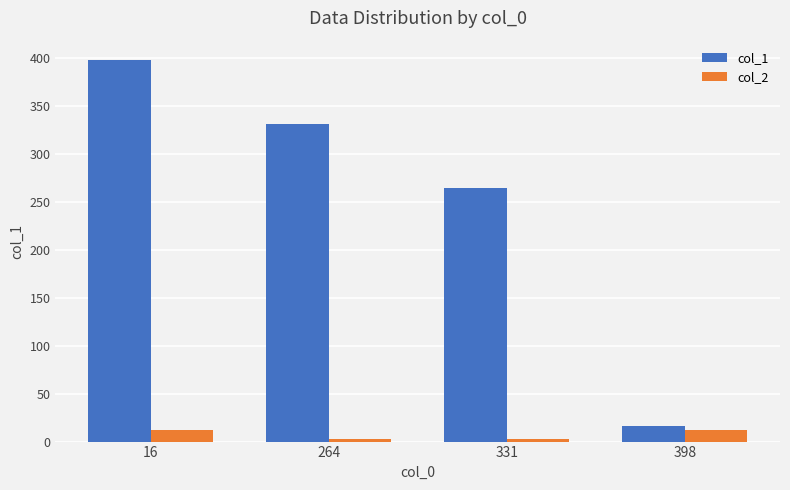

The value of col_1 at 16 is 241.0. True or false?

False